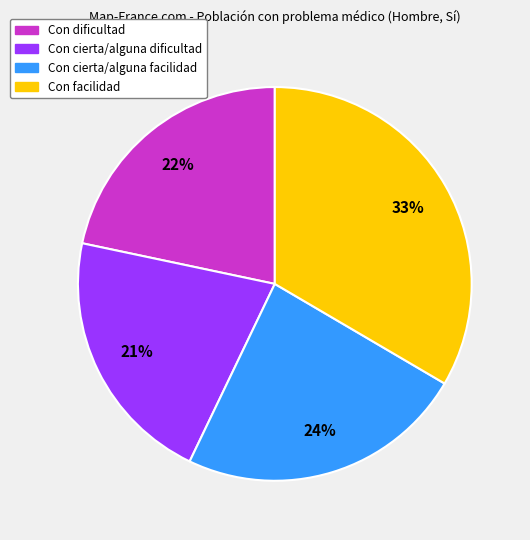

What percentage is the Con facilidad slice, to the nearest percent?

33%